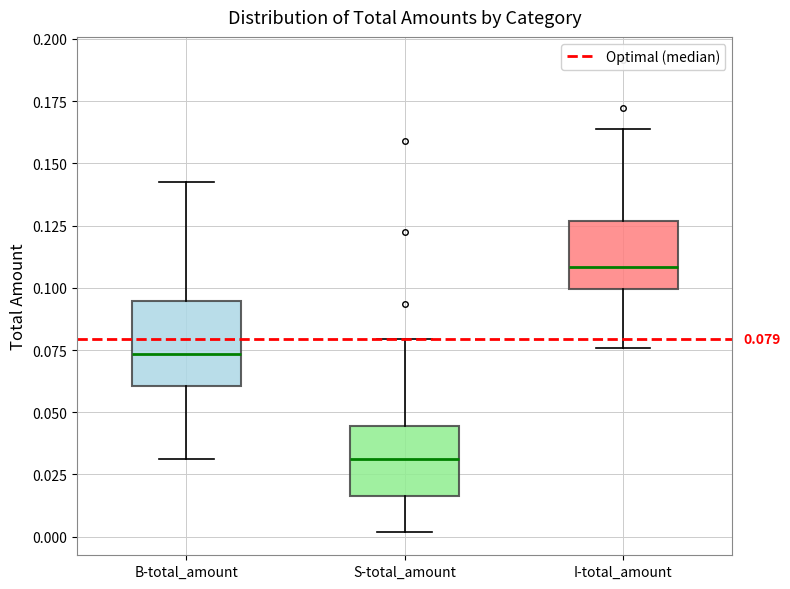

Comparing the boxes themselves (not the whiskers), which one is the tallest?

B-total_amount